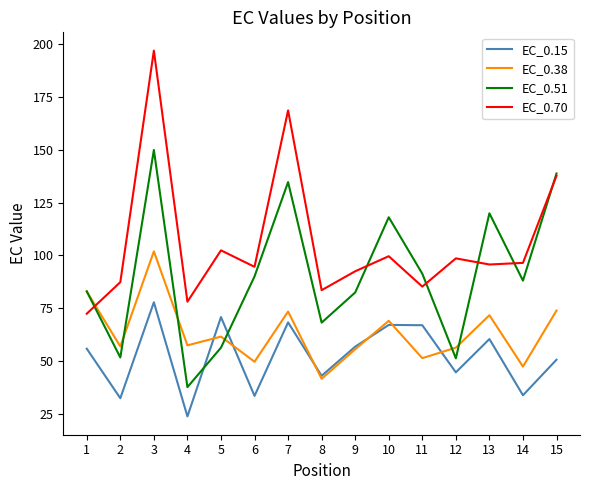

Is the value of EC_0.38 at 9 greater than the value of EC_0.15 at 15?

Yes